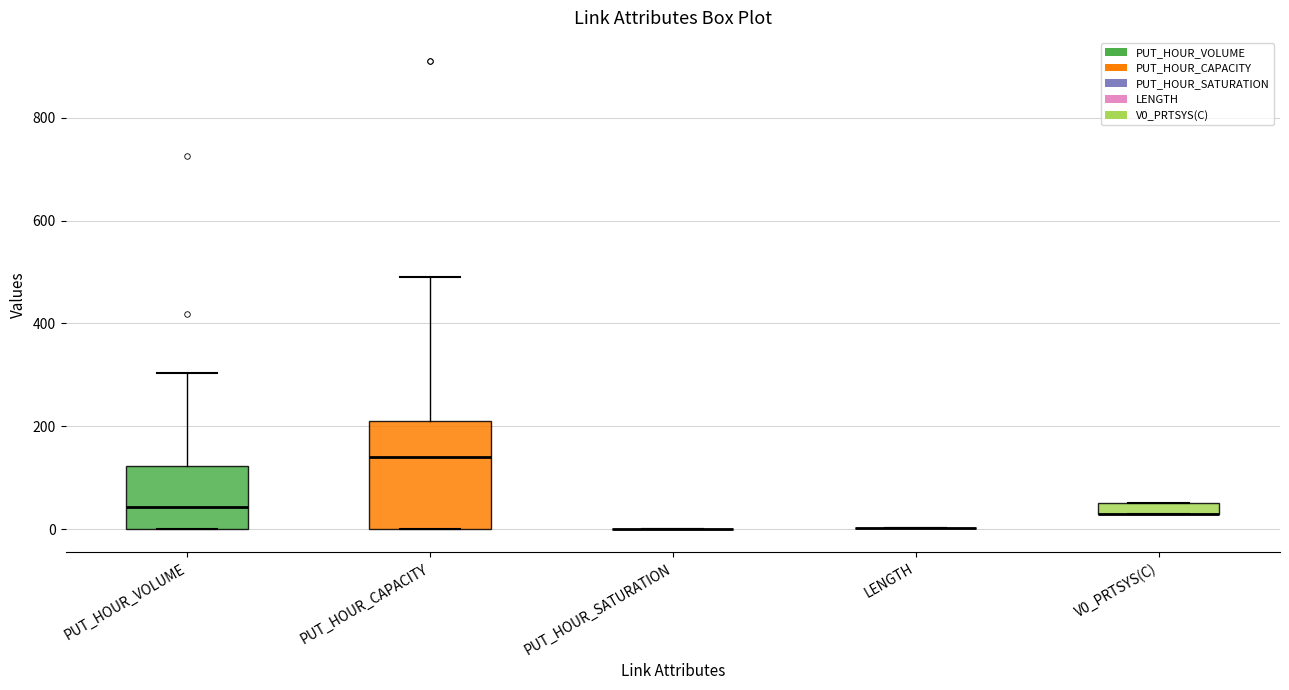

Comparing the boxes themselves (not the whiskers), which one is the tallest?

PUT_HOUR_CAPACITY